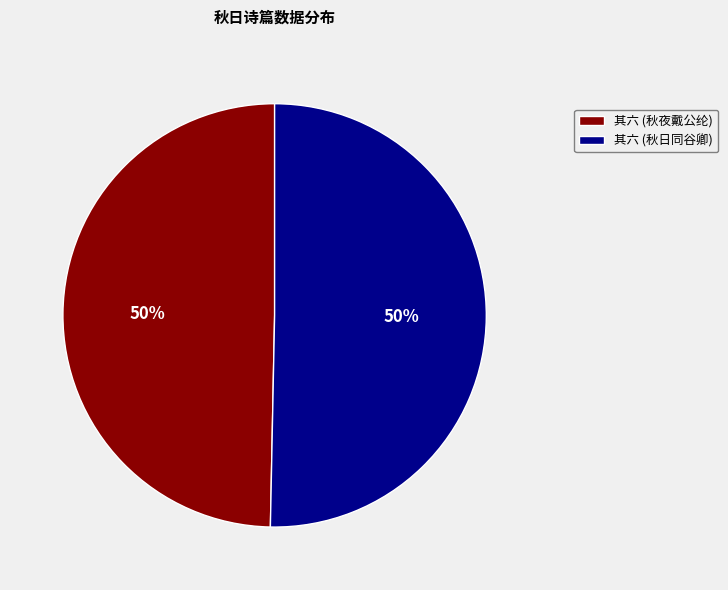

To the nearest percent, what is the combined percentage of 其六 (秋夜戴公纶) and 其六 (秋日同谷卿)?

100%